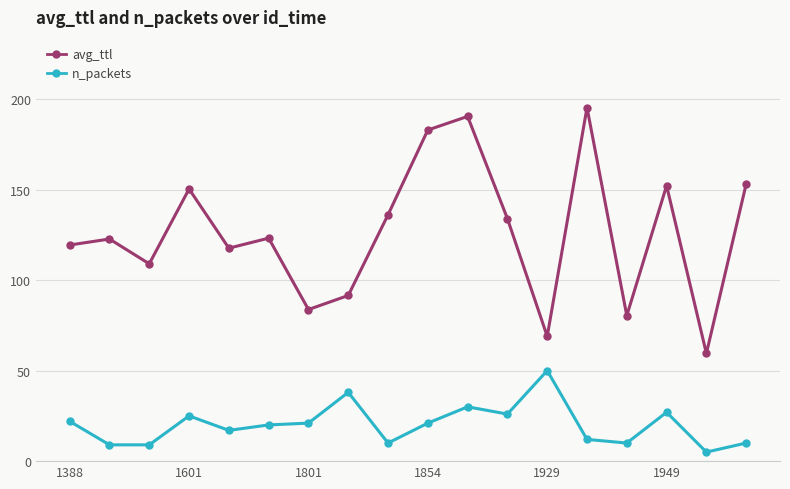

What is the value of the n_packets point at the 3rd from the left?

9.0